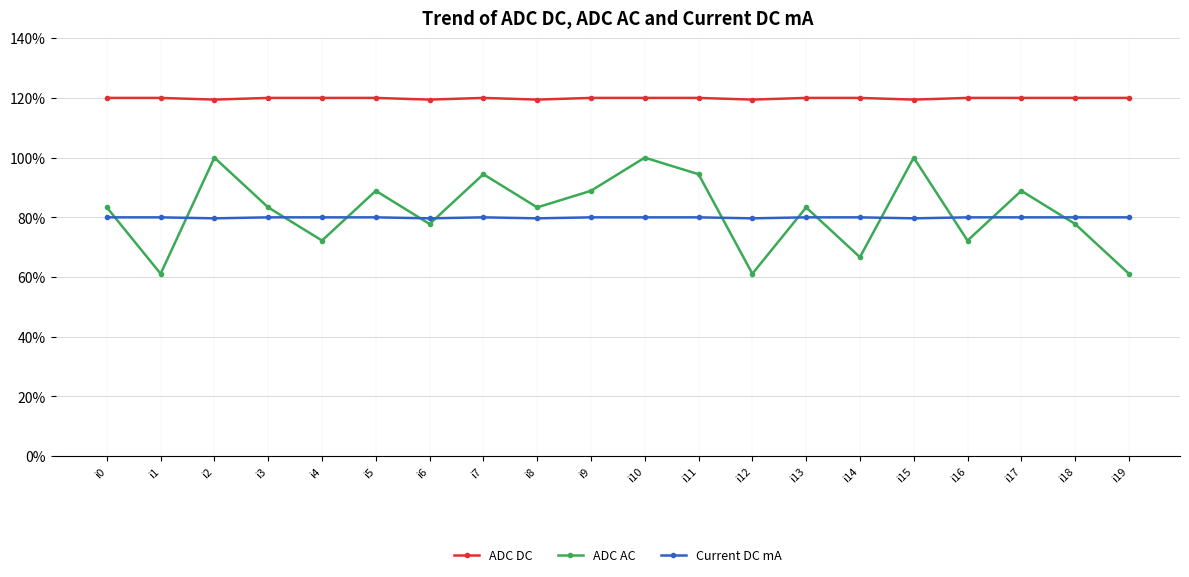

Which series has the largest total across all categories?

ADC DC